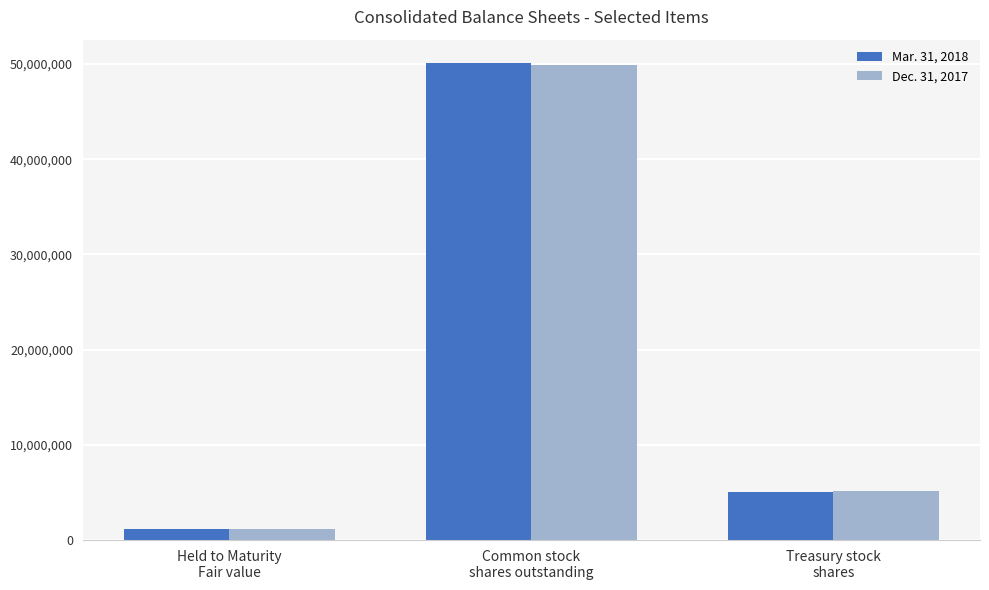

What is the average value of the Mar. 31, 2018 series?

18738119